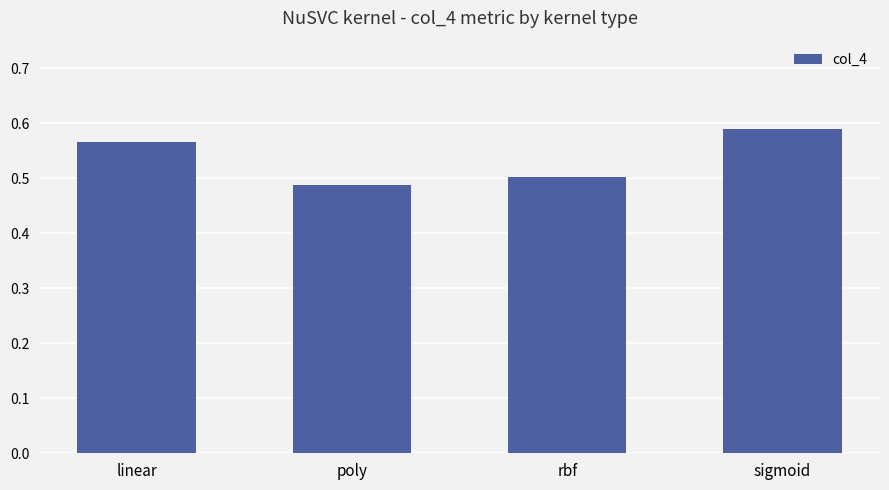

What is the difference between the maximum and minimum values?

0.1